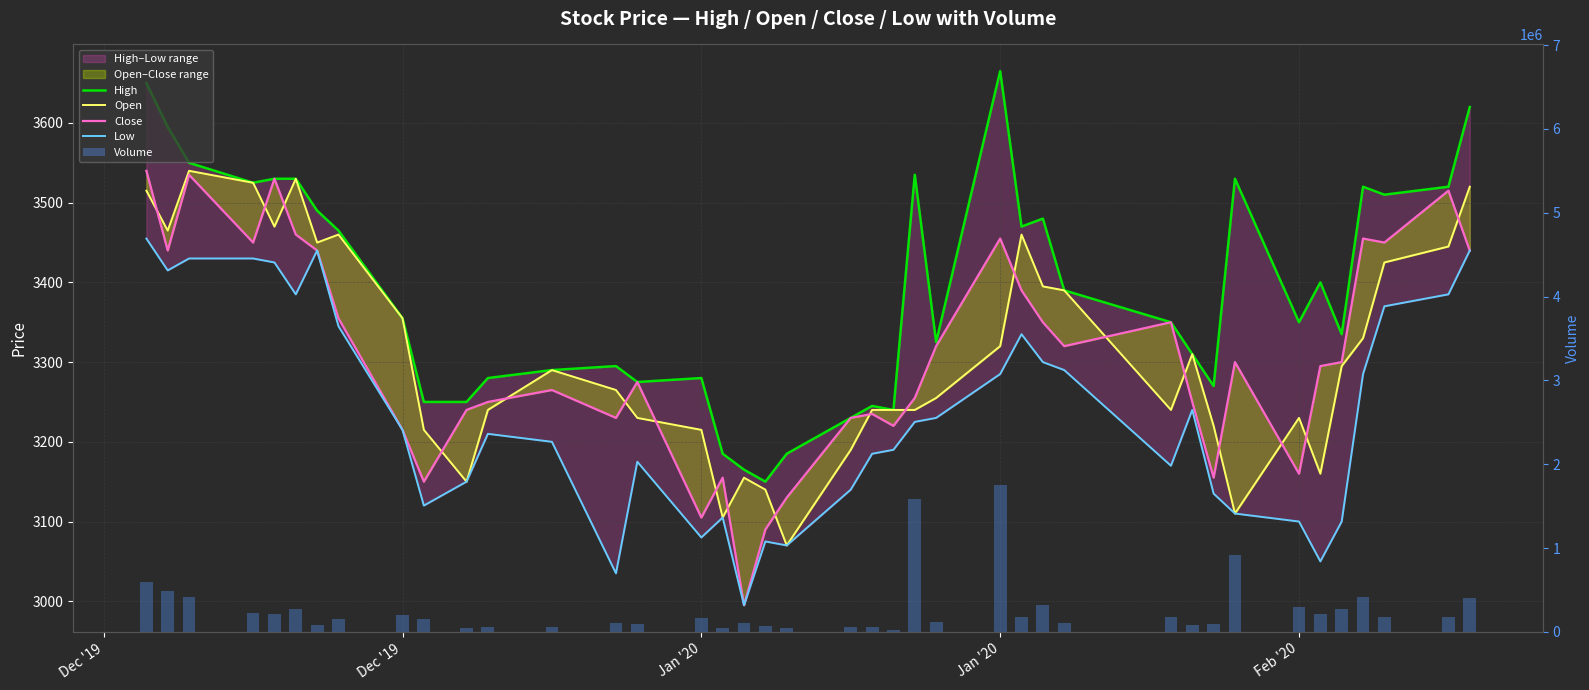

What is the greatest value displayed?

1751787